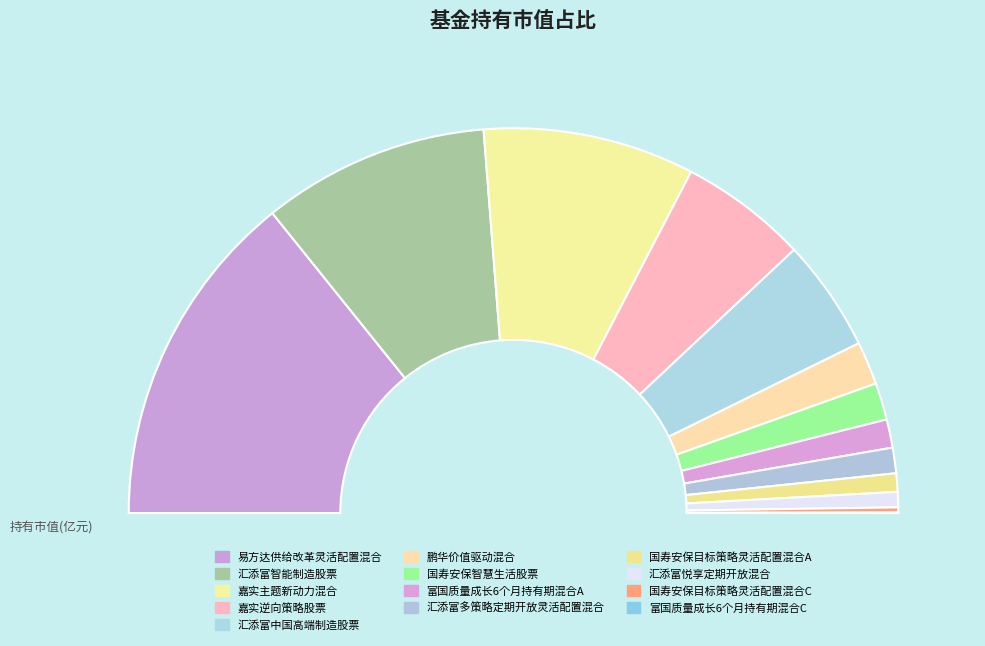

Rank the categories by value from highest to lowest.

易方达供给改革灵活配置混合, 汇添富智能制造股票, 嘉实主题新动力混合, 嘉实逆向策略股票, 汇添富中国高端制造股票, 鹏华价值驱动混合, 国寿安保智慧生活股票, 富国质量成长6个月持有期混合A, 汇添富多策略定期开放灵活配置混合, 国寿安保目标策略灵活配置混合A, 汇添富悦享定期开放混合, 国寿安保目标策略灵活配置混合C, 富国质量成长6个月持有期混合C